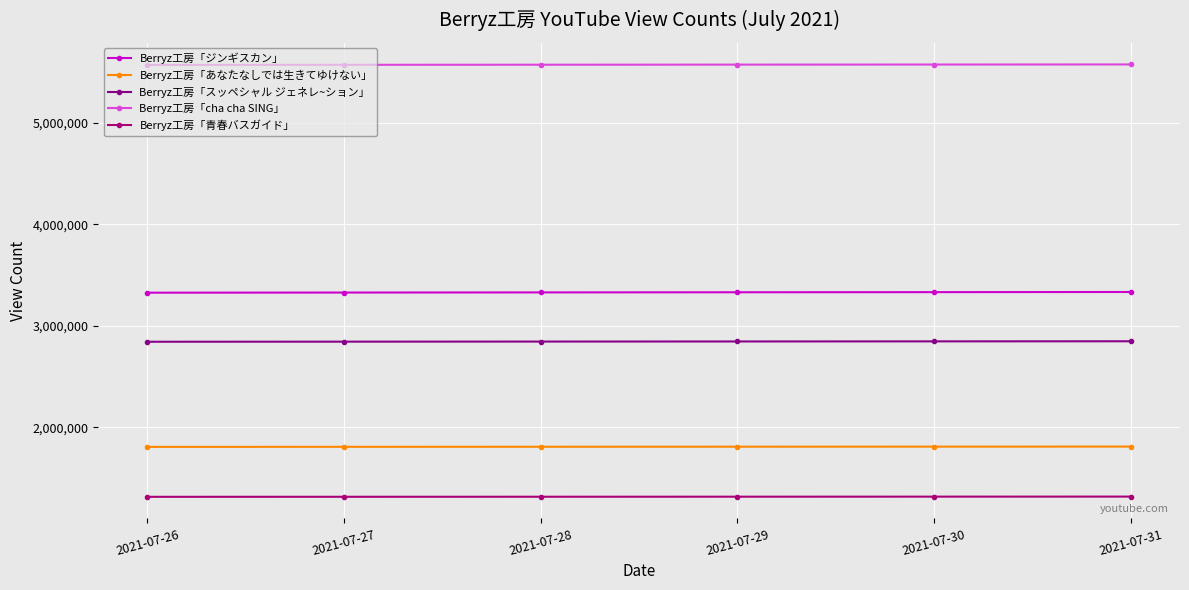

Count the Berryz工房「ジンギスカン」 values in the range 3327708 to 3331693.

4